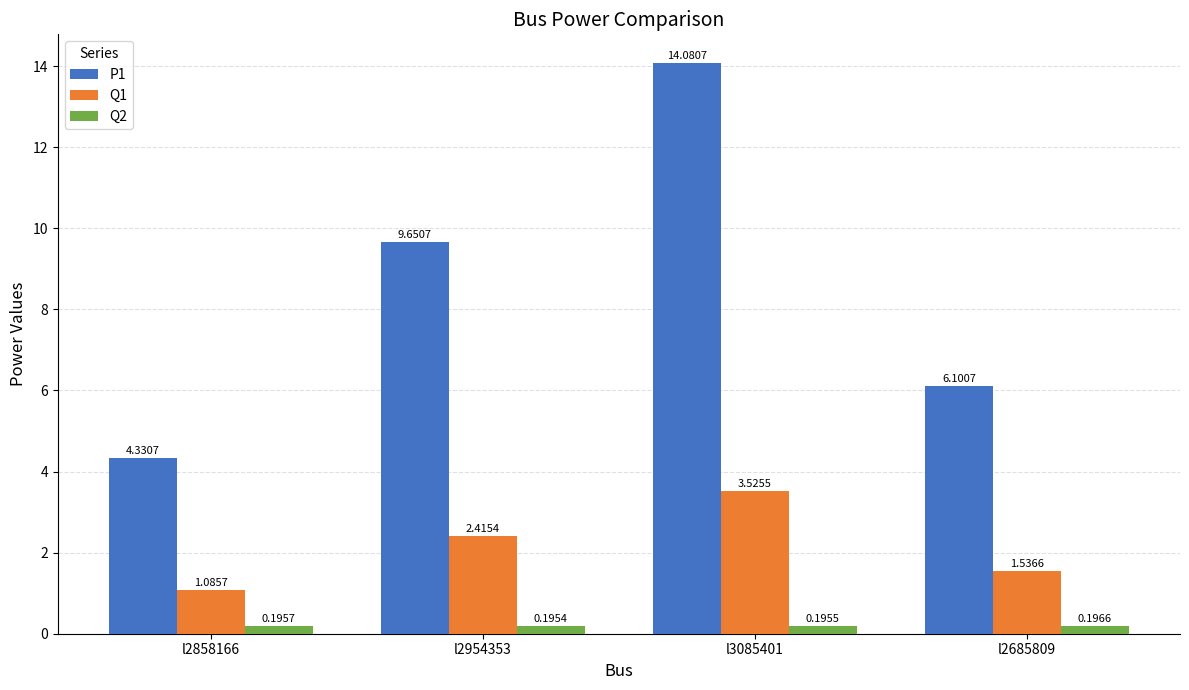

Which label corresponds to the smallest value in the chart?

l2954353